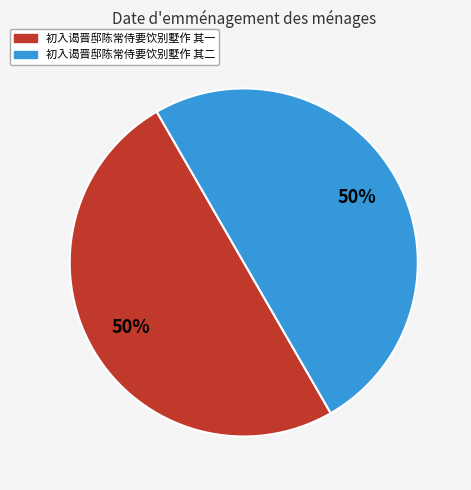

To the nearest percent, what portion does 初入谒晋邸陈常侍要饮别墅作 其二 represent?

50%